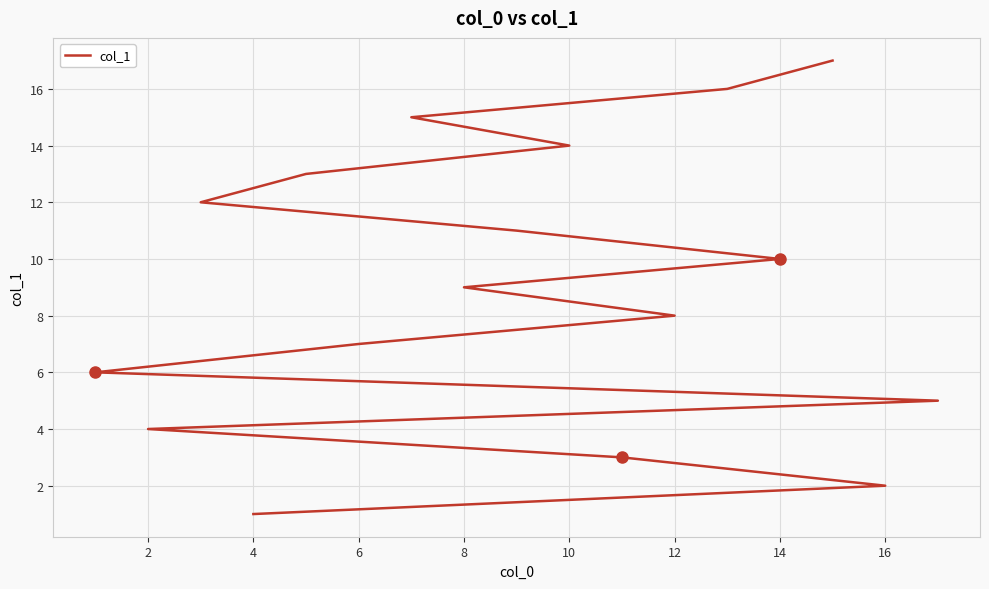

True or false: the data shows 7 at 10.

False